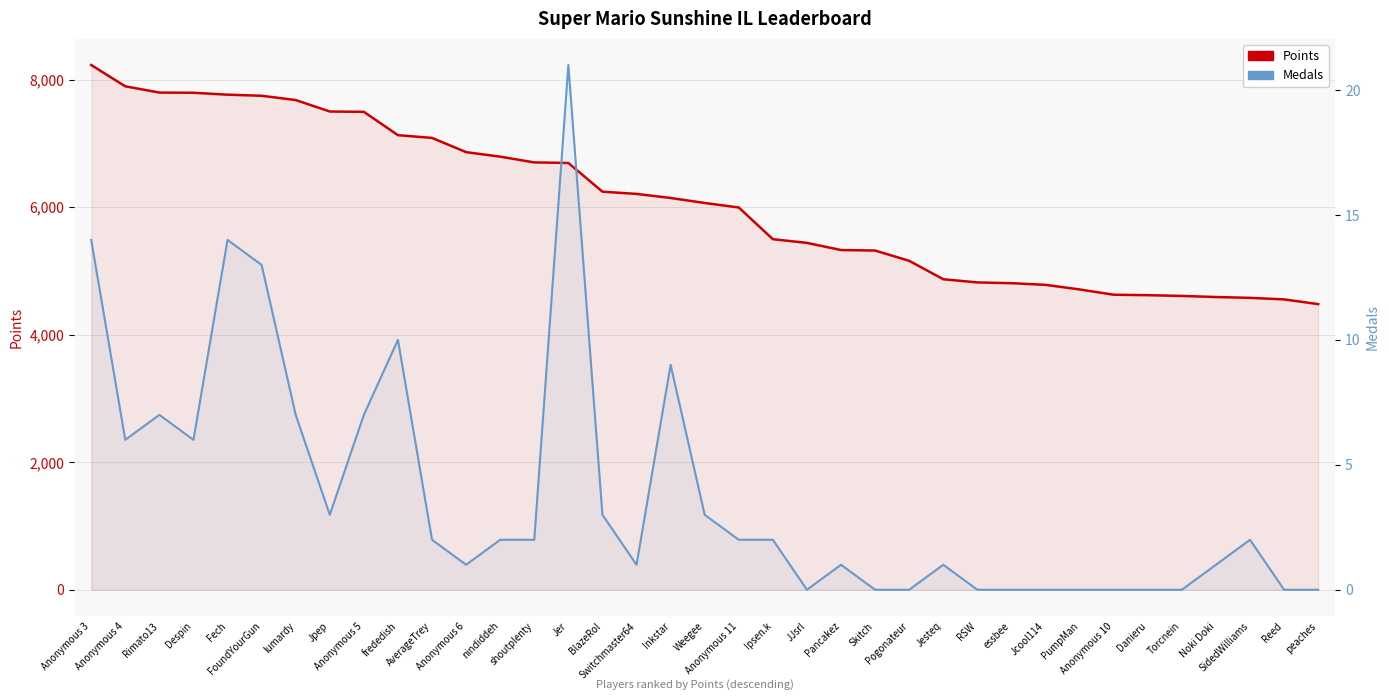

Which has a higher value, Jesteq or Weegee?

Weegee